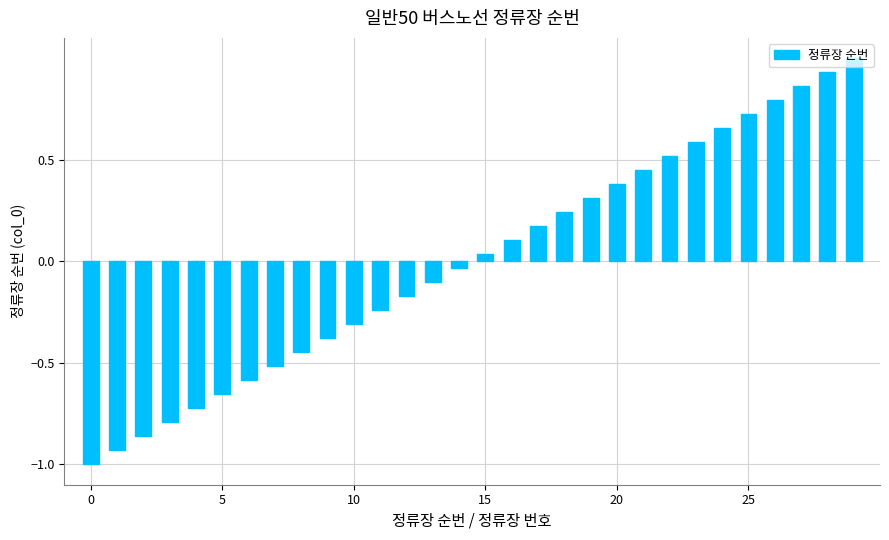

What is the smallest value displayed?

-1.0